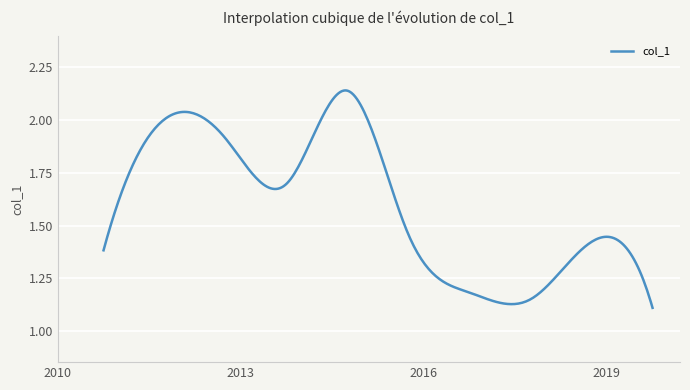

What is the difference between the maximum and minimum values?

1.0